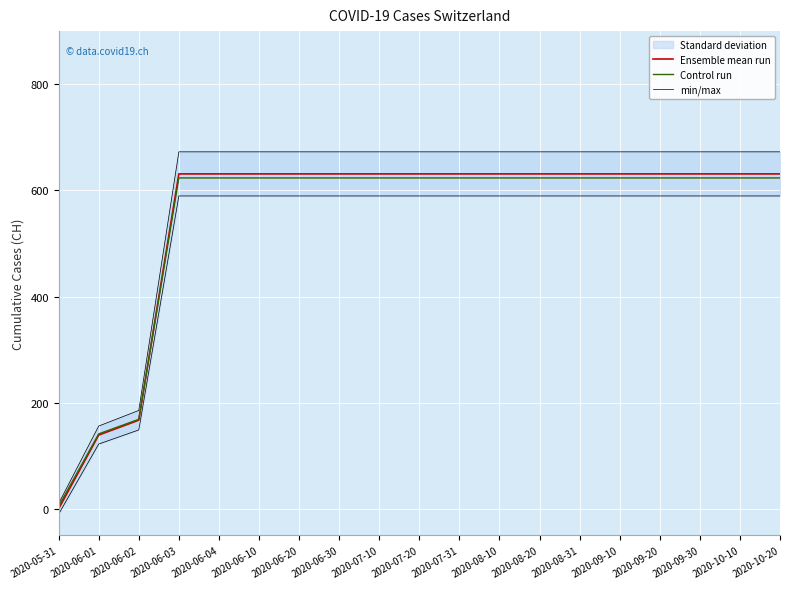

What is the sum of all min/max values?

11112.1